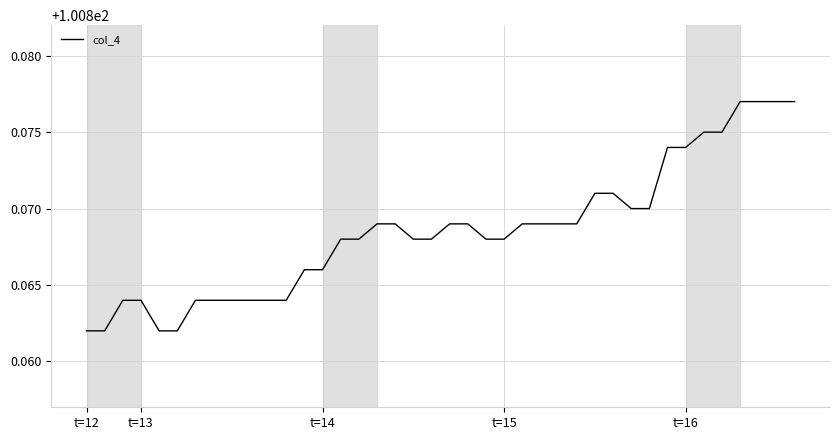

How many lines are shown in the chart?

1